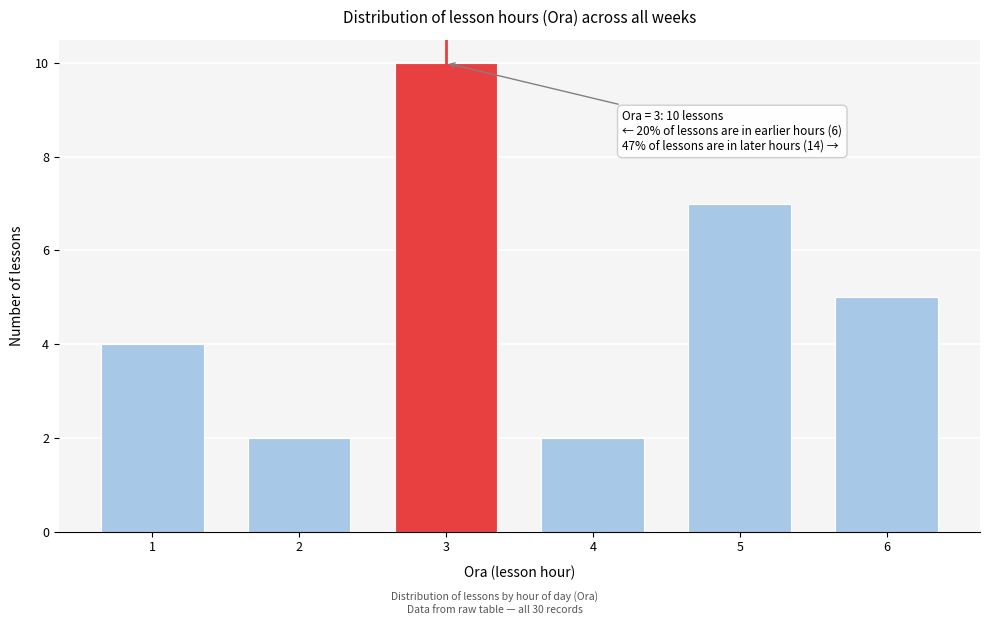

Reading right to left, what are all the values shown in this chart?

5	7	2	10	2	4